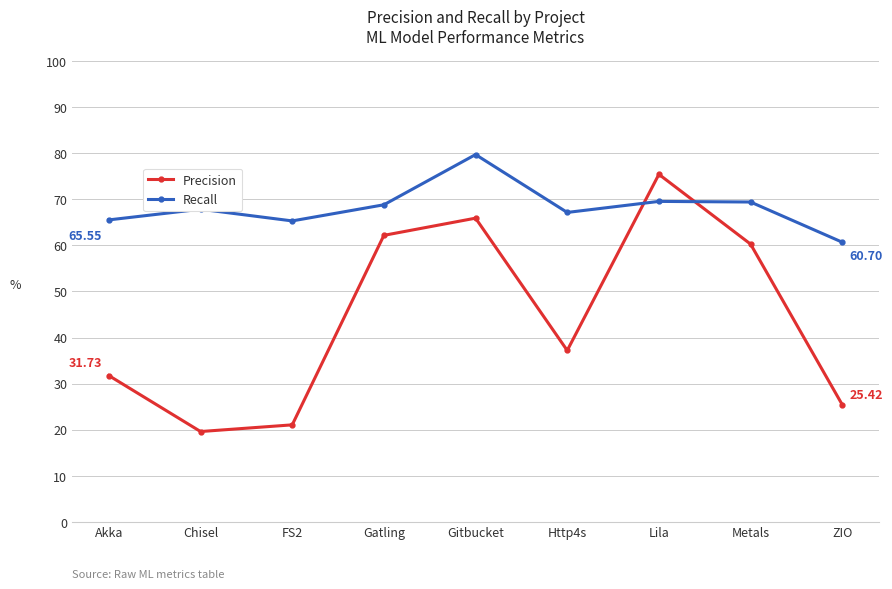

What is the lowest value of the Precision series?

19.6